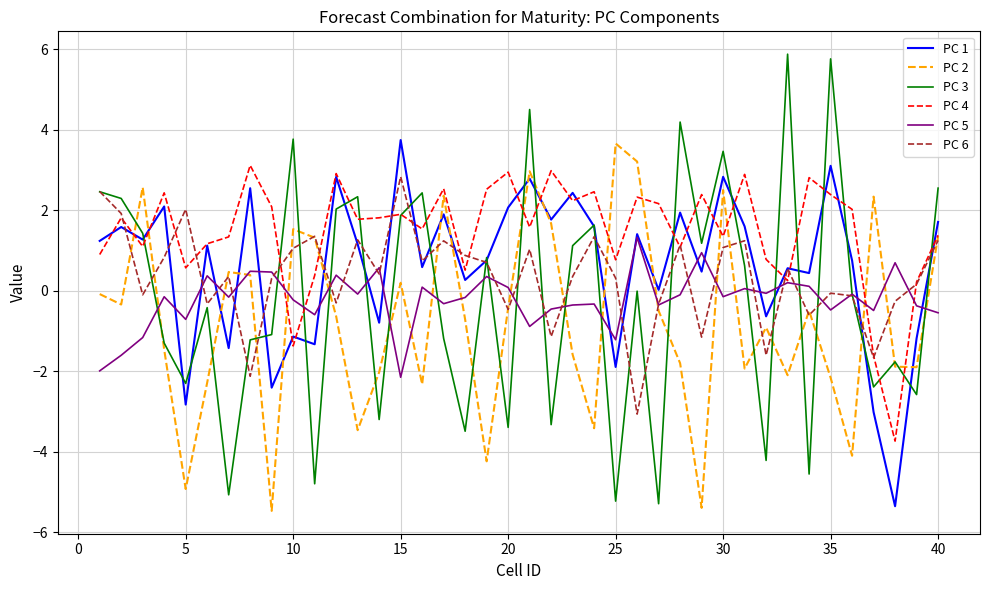

Which series has the widest spread of values?

PC 3